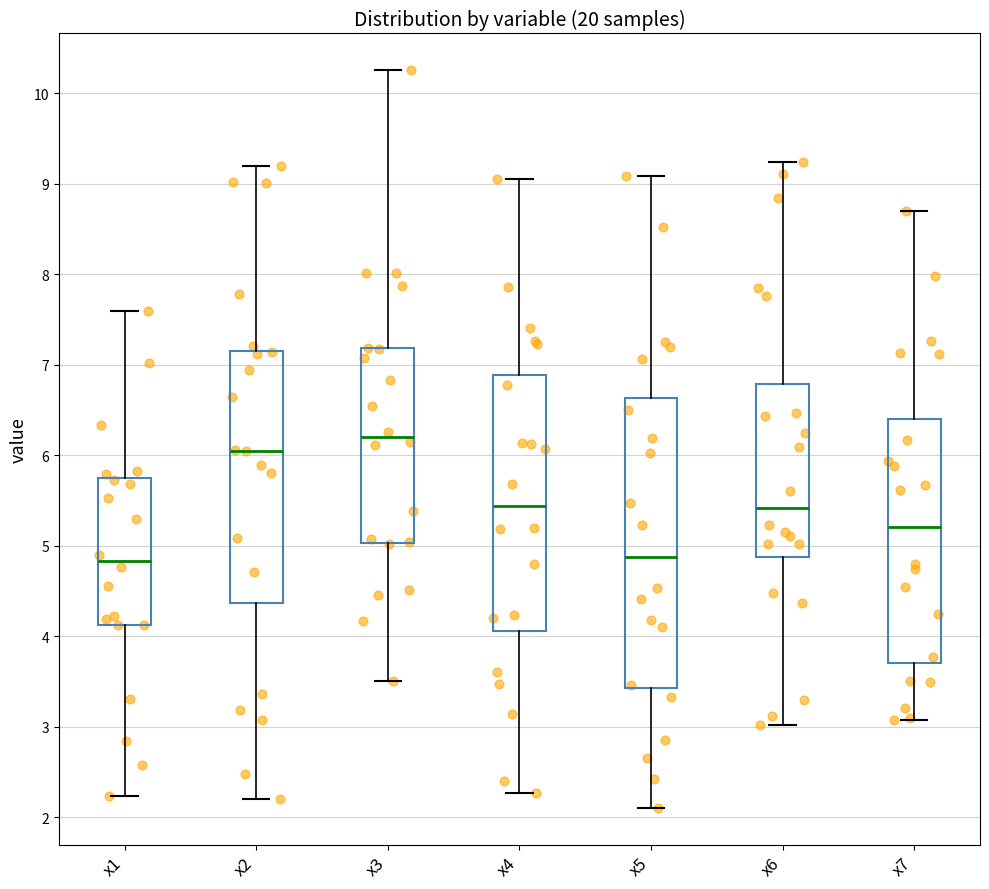

Reading left to right, read every box against the y-axis: the position of its median line, the range the box covers, and the ends of its whiskers. The values are not printed on the chart, so give them approximately, as read against the axis.

x1: median 4.8, box 4.1 to 5.7, whiskers 2.2 to 7.6
x2: median 6.1, box 4.4 to 7.2, whiskers 2.2 to 9.2
x3: median 6.2, box 5.0 to 7.2, whiskers 3.5 to 10.3
x4: median 5.4, box 4.1 to 6.9, whiskers 2.3 to 9.1
x5: median 4.9, box 3.4 to 6.6, whiskers 2.1 to 9.1
x6: median 5.4, box 4.9 to 6.8, whiskers 3.0 to 9.2
x7: median 5.2, box 3.7 to 6.4, whiskers 3.1 to 8.7